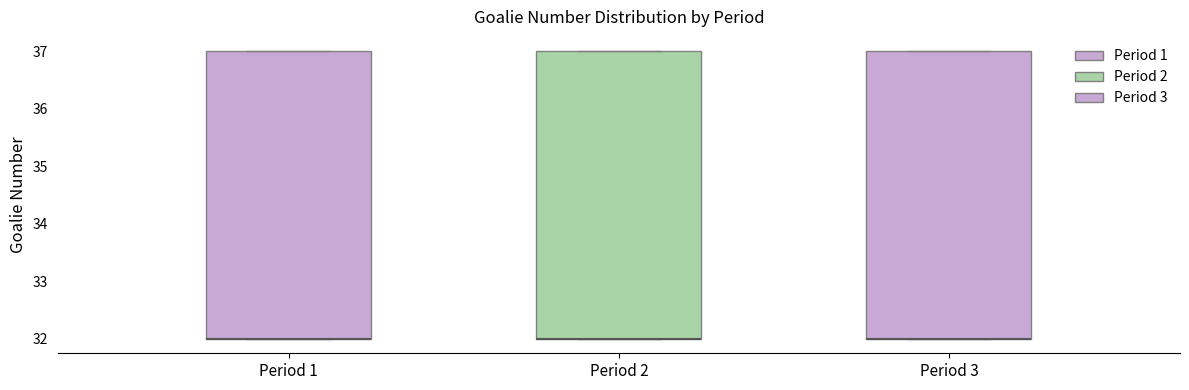

Reading left to right, read every box against the y-axis: the position of its median line, the range the box covers, and the ends of its whiskers. The values are not printed on the chart, so give them approximately, as read against the axis.

Period 1: median 32 (drawn on the box's lower edge), box 32 to 37, whiskers 32 to 37
Period 2: median 32 (drawn on the box's lower edge), box 32 to 37, whiskers 32 to 37
Period 3: median 32 (drawn on the box's lower edge), box 32 to 37, whiskers 32 to 37